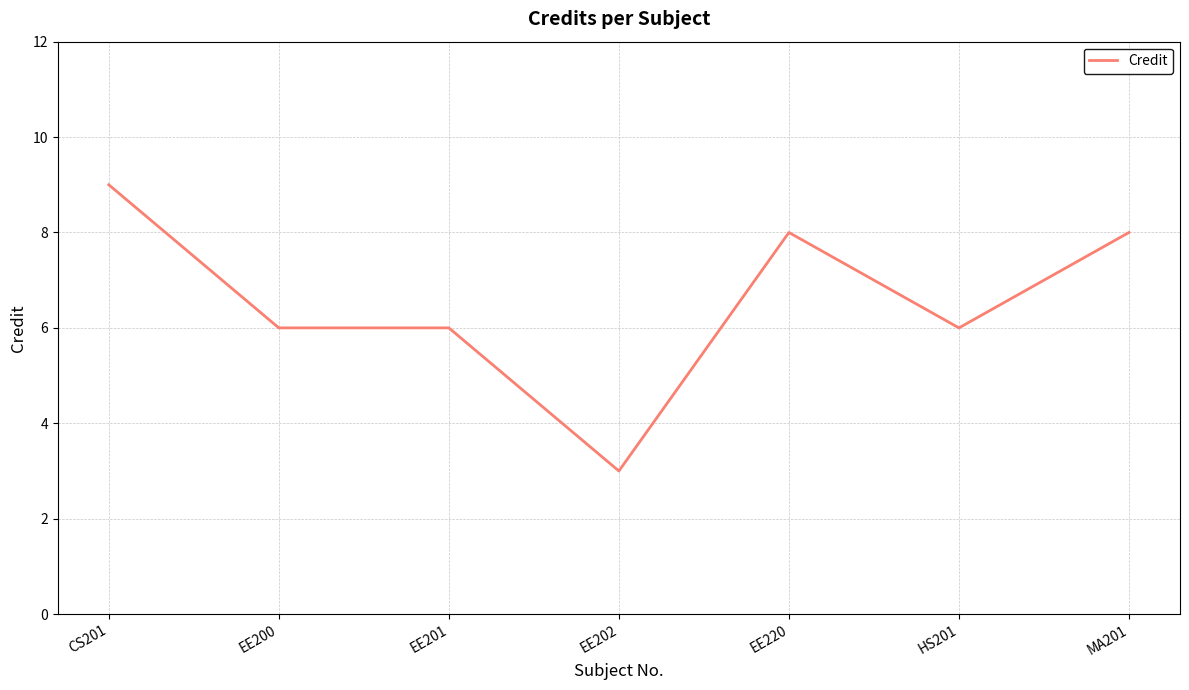

What is the sum of the values at HS201 and CS201?

15